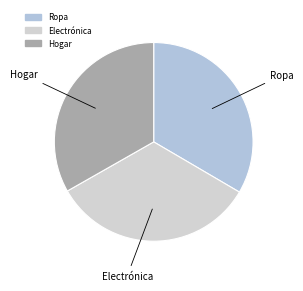

Is there any slice that represents more than half of the pie?

No